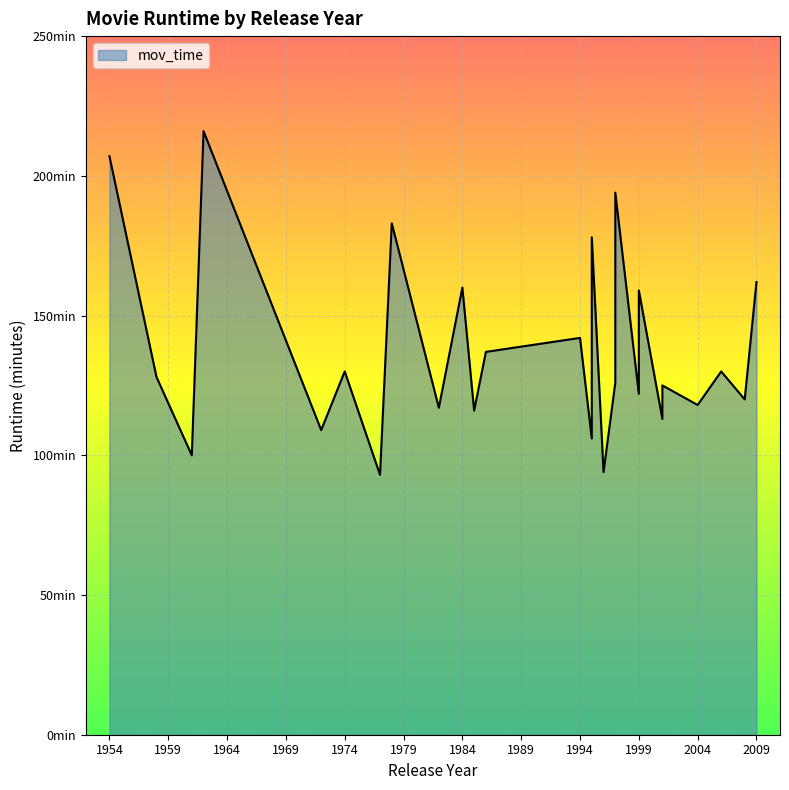

What is the smallest value displayed?

93